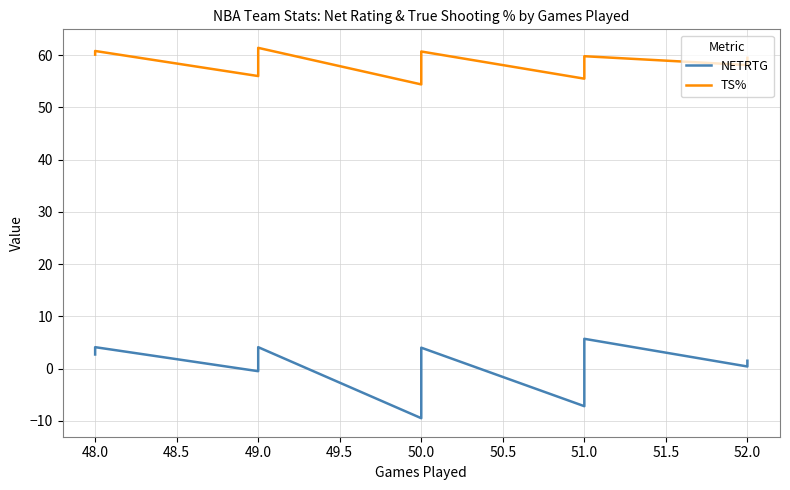

In NETRTG, how many points are lower than both neighbors (excluding endpoints)?

4